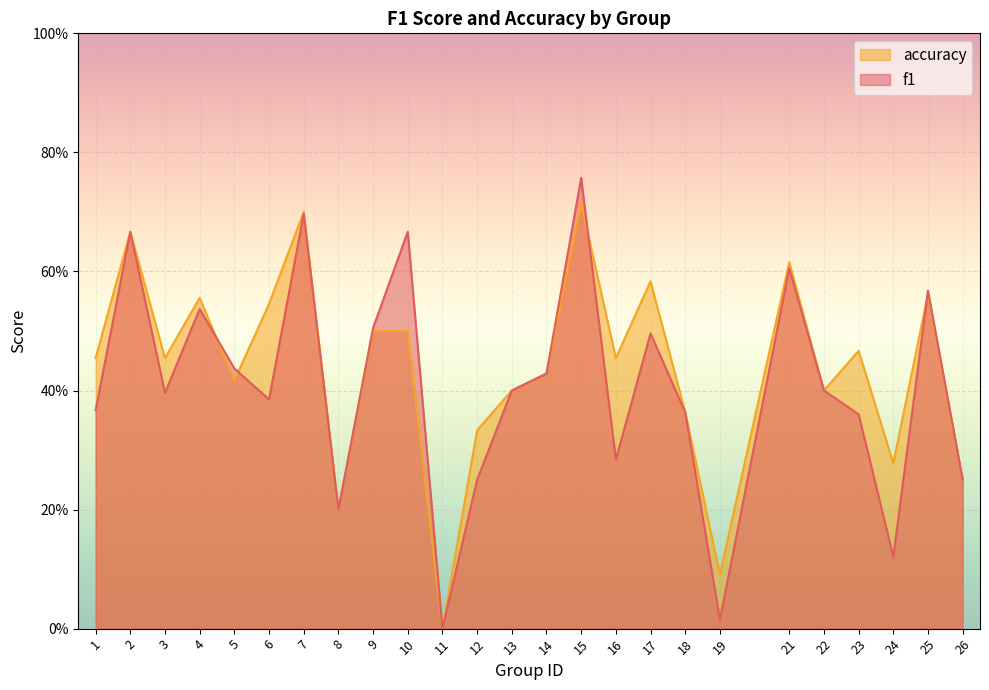

What is the value of the f1 point at the 12th from the left?

0.2